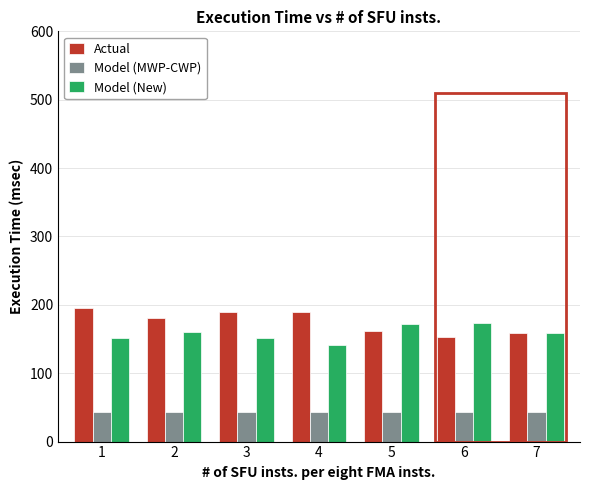

What is the maximum value shown in the chart?

195.0